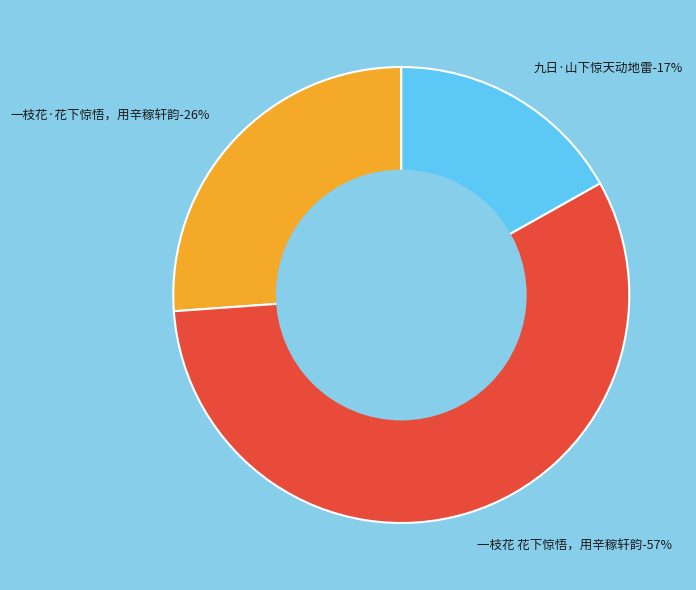

How many slices are in this pie chart?

3